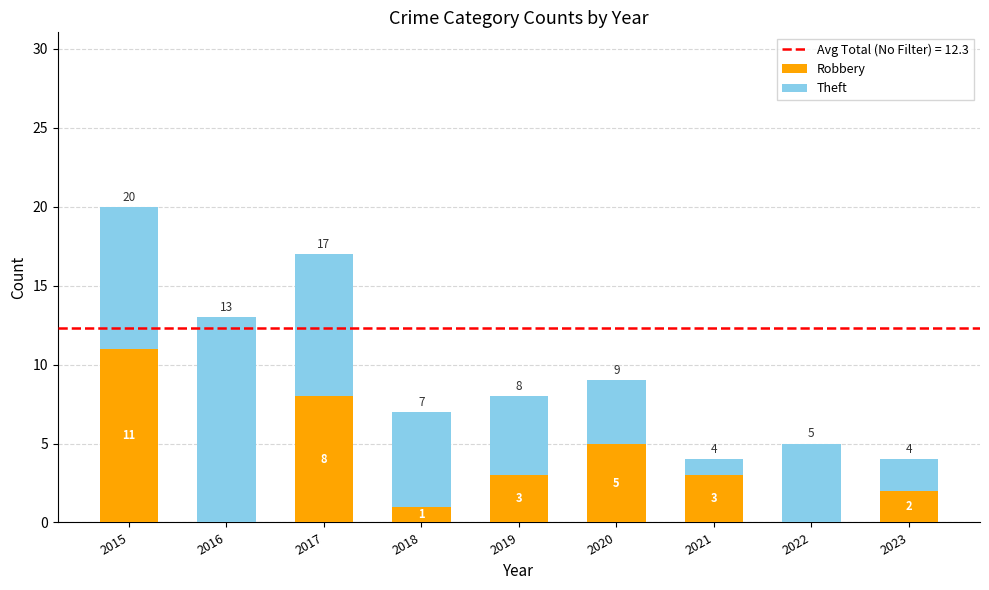

The Robbery series shows 0 at 2016. True or false?

True